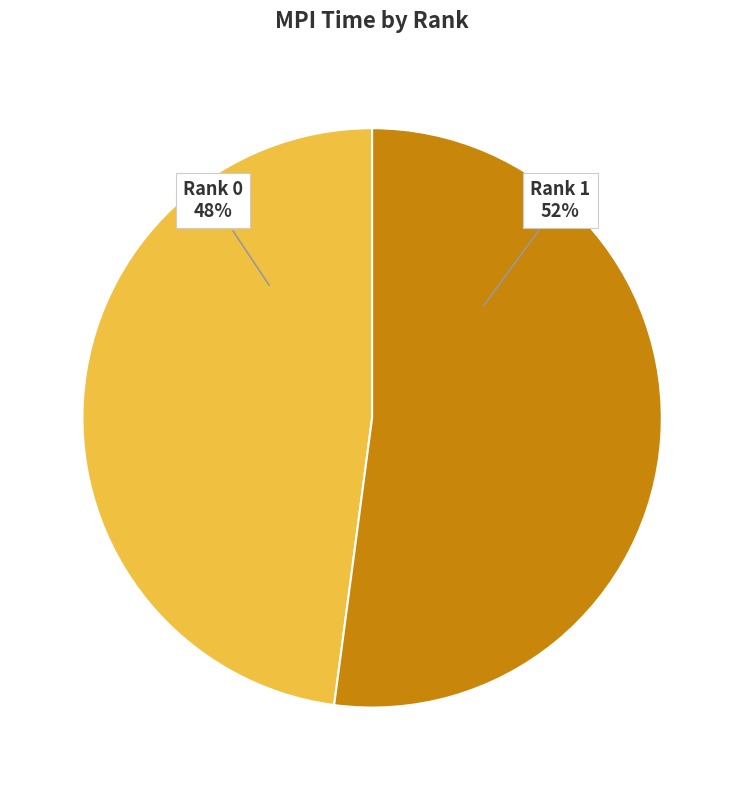

What percentage is the Rank 1 slice, to the nearest percent?

52%